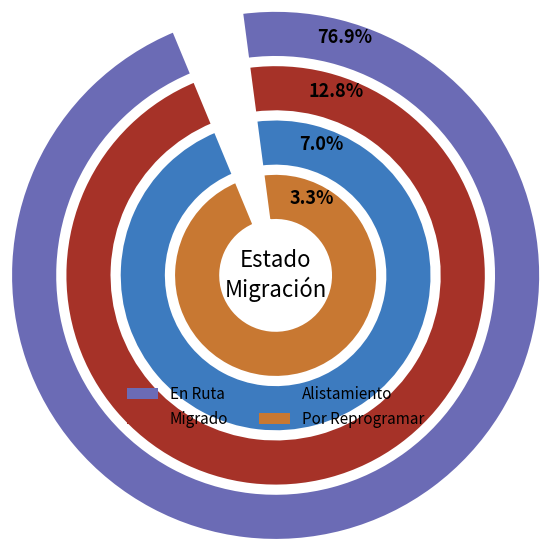

To the nearest percent, what is the average slice percentage?

25%